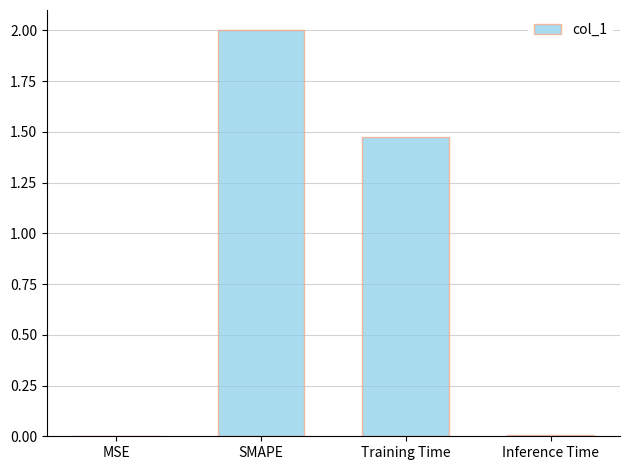

What is the ratio of the value at SMAPE to the value at Training Time?

1.4